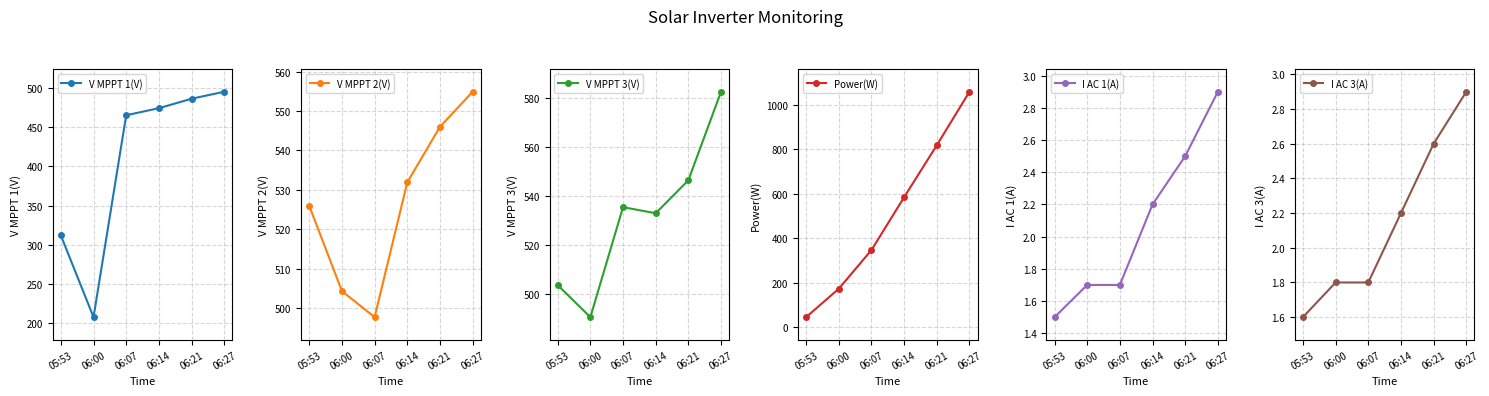

What is the total value across all series at 06:27?

2698.2